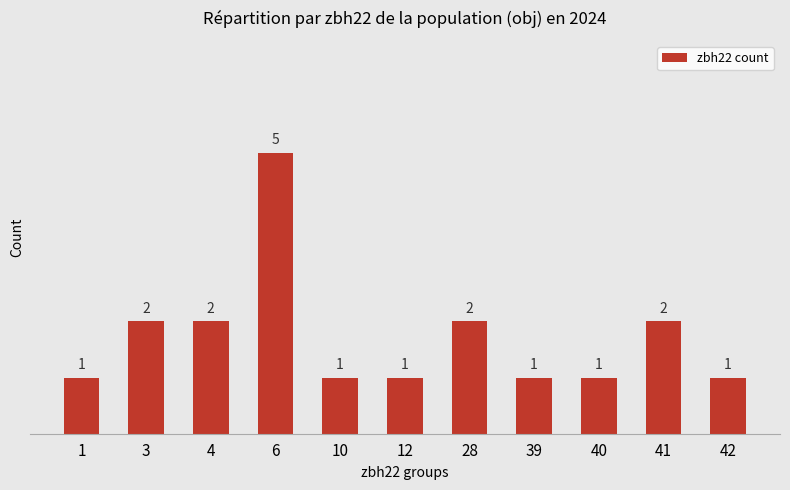

Is it true that the value at 6 is 5?

True